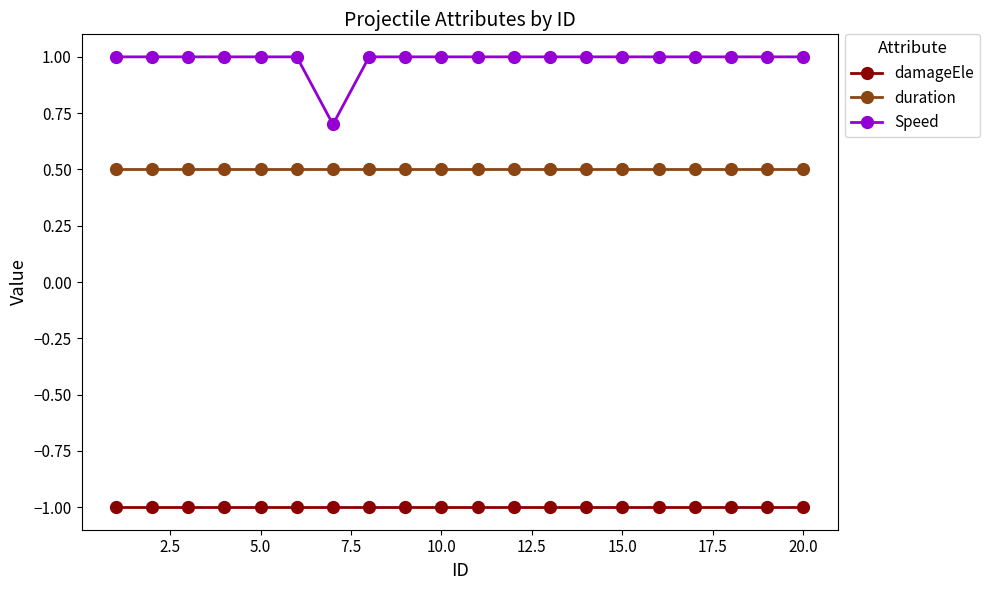

What is the value of the duration point at the 13th from the left?

0.5